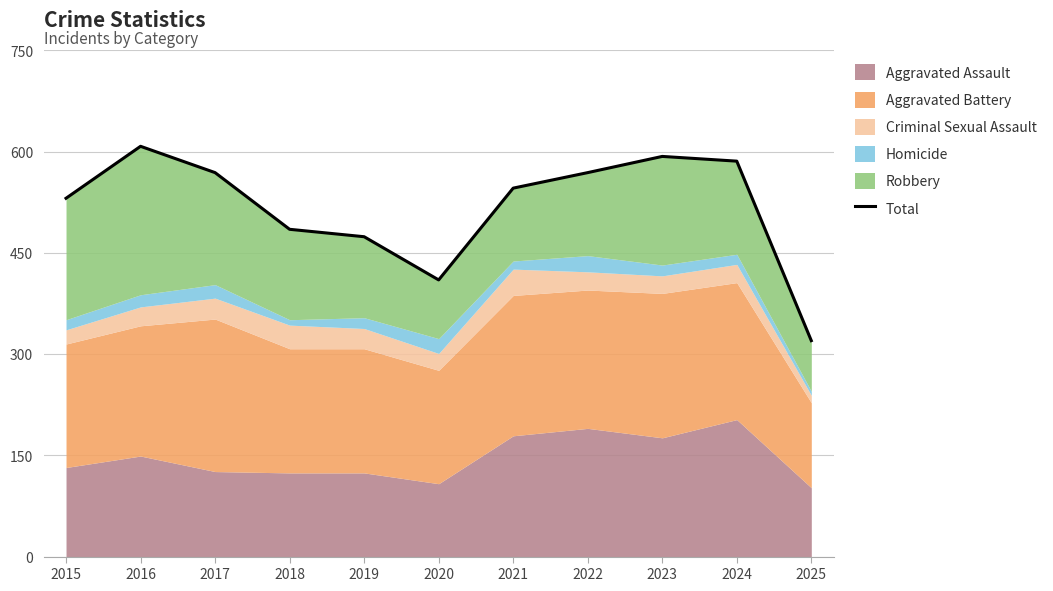

What is the change in value from 2023 to 2025?

-273